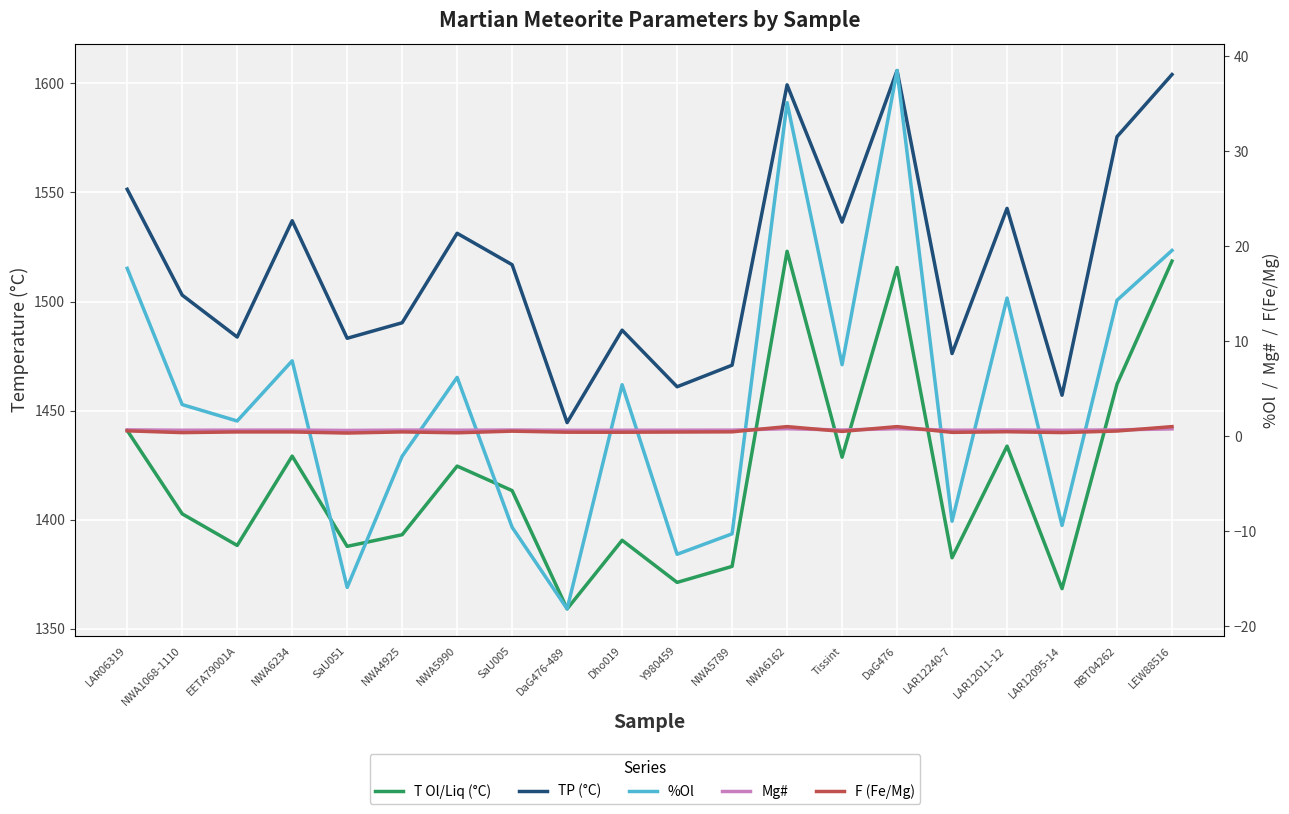

Which series has the largest total across all categories?

TP (°C)